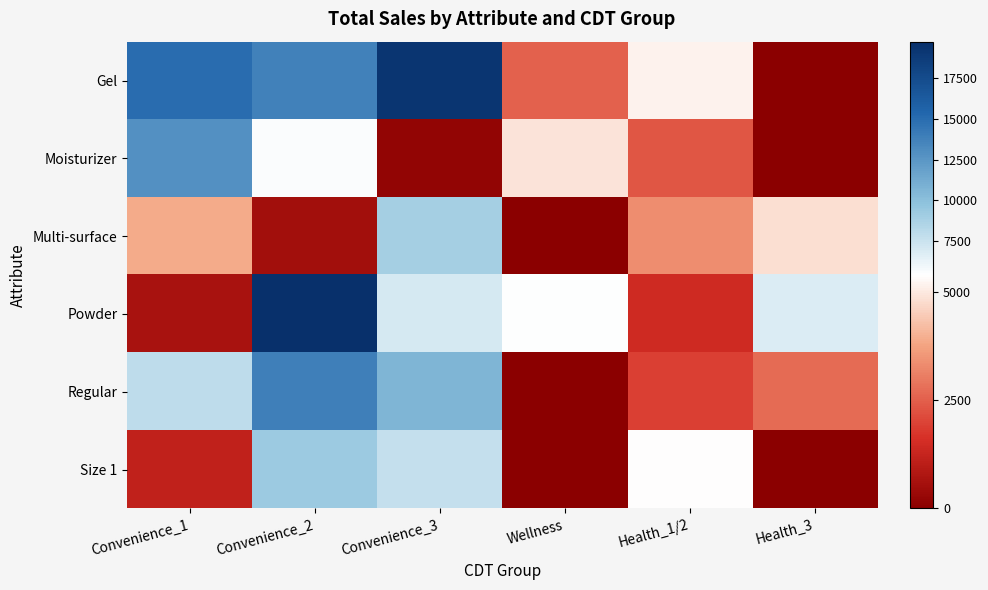

Between Health_1/2 and Convenience_3, which is larger?

Convenience_3